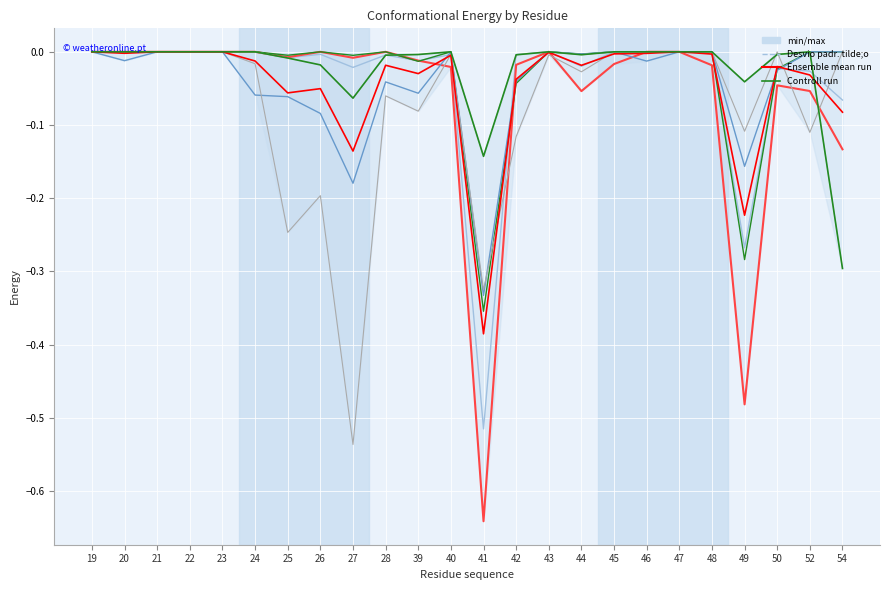

How many distinct data groups are displayed?

6